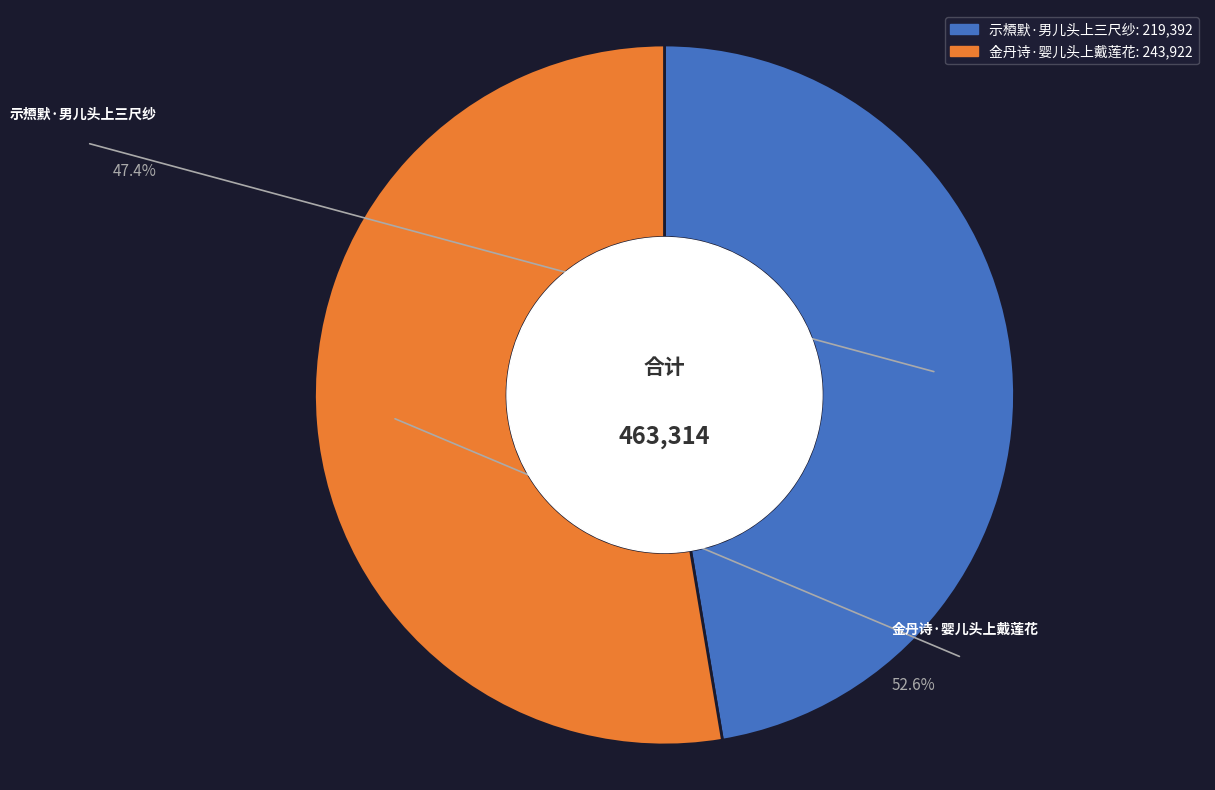

What is the change in value from 示槱默·男儿头上三尺纱 to 金丹诗·婴儿头上戴莲花?

+24530